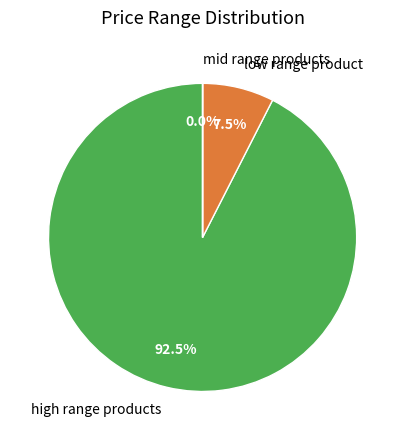

Which slice is the largest?

high range products